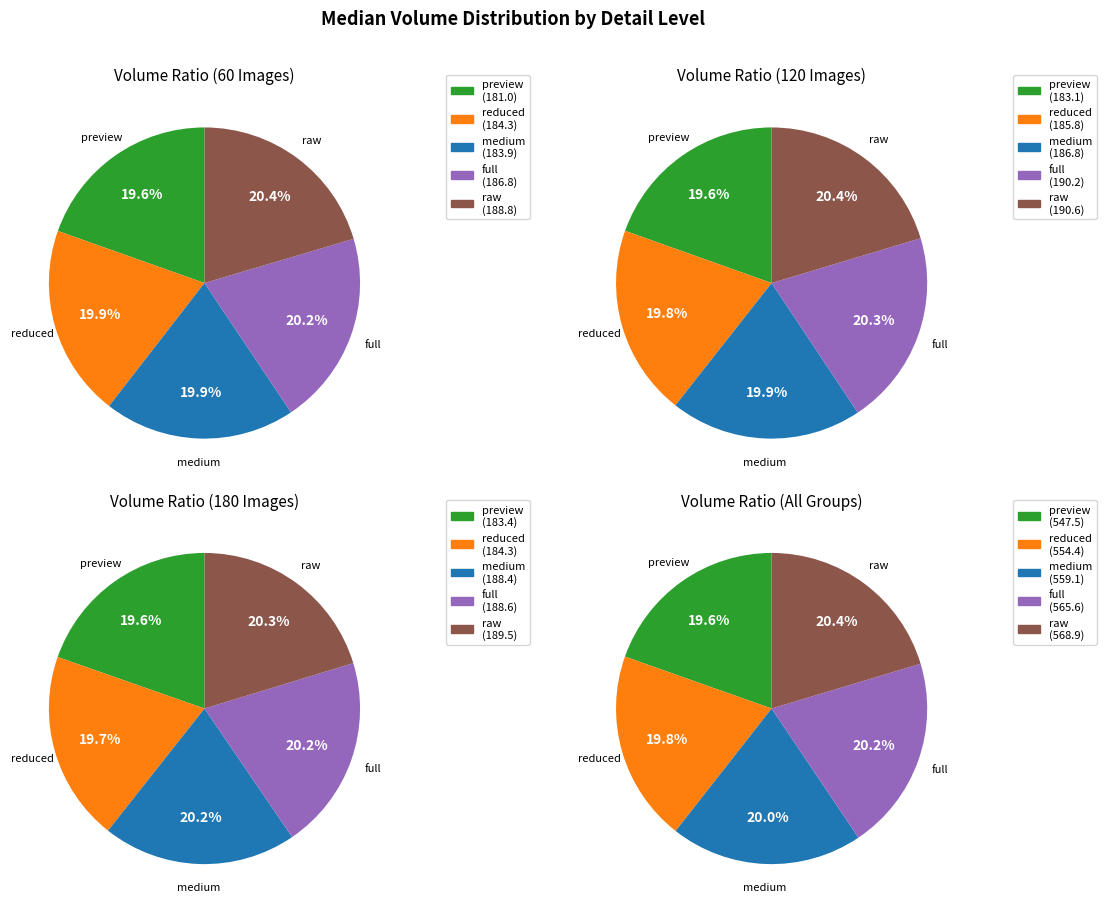

To the nearest percent, what percentage of the pie is preview?

20%